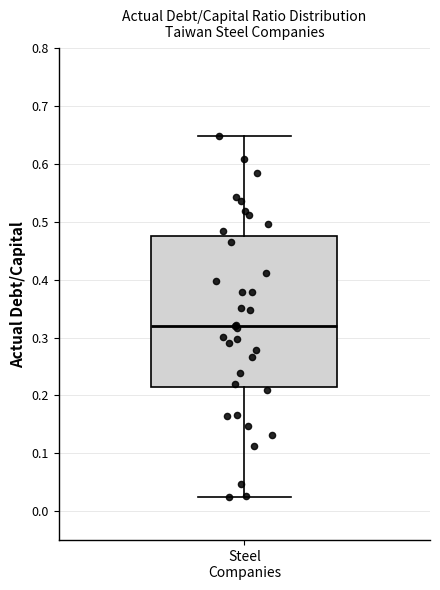

Where does the lower whisker of the box for Steel Companies end on the y-axis? The values are not printed on the chart, so give them approximately, as read against the axis.

0.03